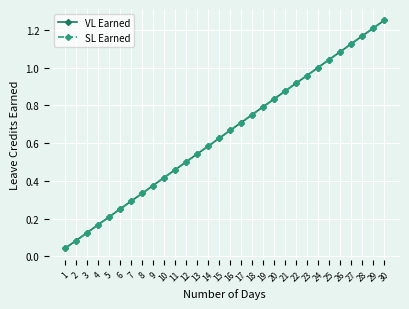

Reading left to right, transcribe all the data shown in this chart.

VL Earned: 0.0	0.1	0.1	0.2	0.2	0.2	0.3	0.3	0.4	0.4	0.5	0.5	0.5	0.6	0.6	0.7	0.7	0.8	0.8	0.8	0.9	0.9	1.0	1.0	1.0	1.1	1.1	1.2	1.2	1.2
SL Earned: 0.0	0.1	0.1	0.2	0.2	0.2	0.3	0.3	0.4	0.4	0.5	0.5	0.5	0.6	0.6	0.7	0.7	0.8	0.8	0.8	0.9	0.9	1.0	1.0	1.0	1.1	1.1	1.2	1.2	1.2